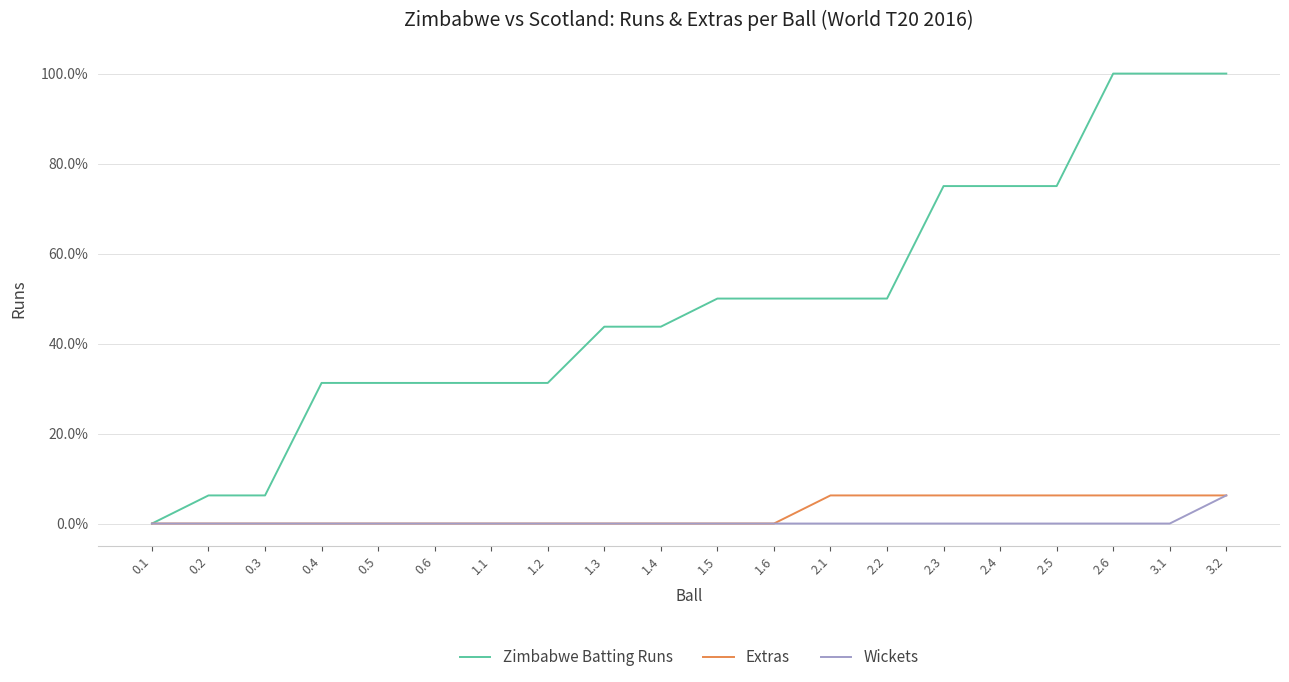

How many lines are shown in the chart?

3